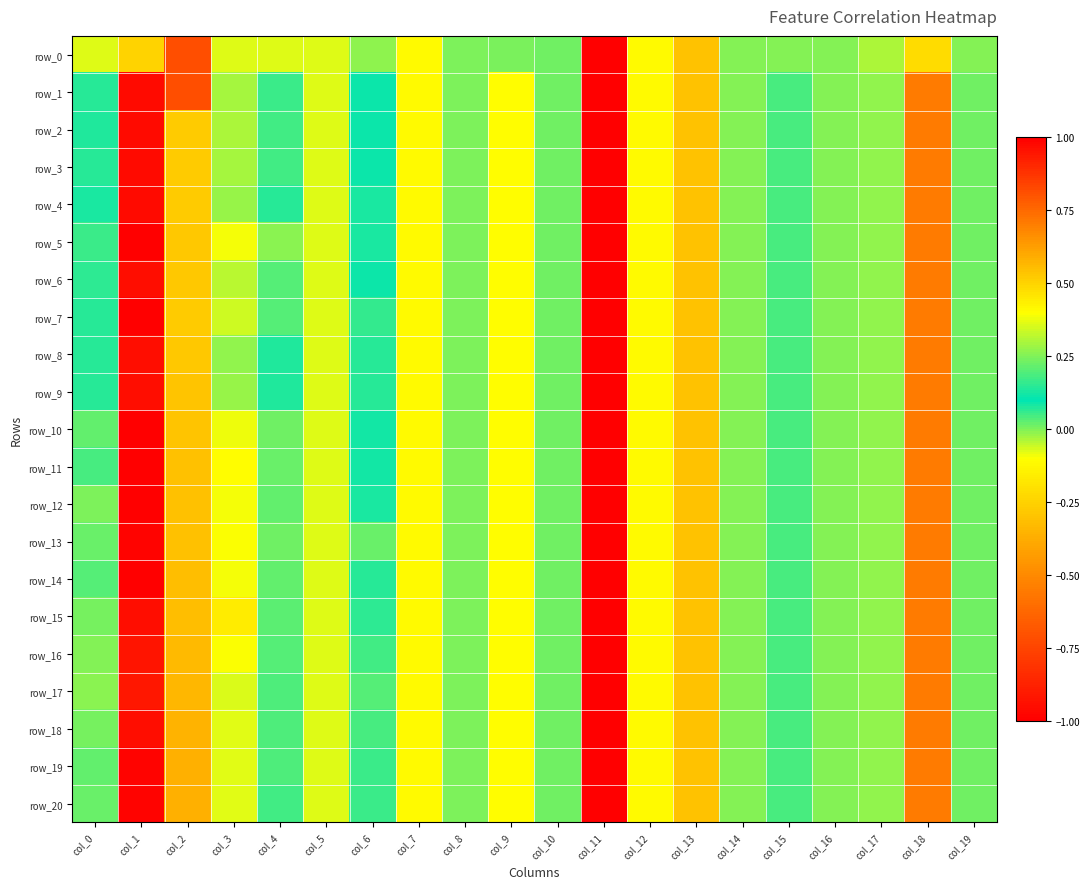

How many values in the row_16 series exceed 0?

13